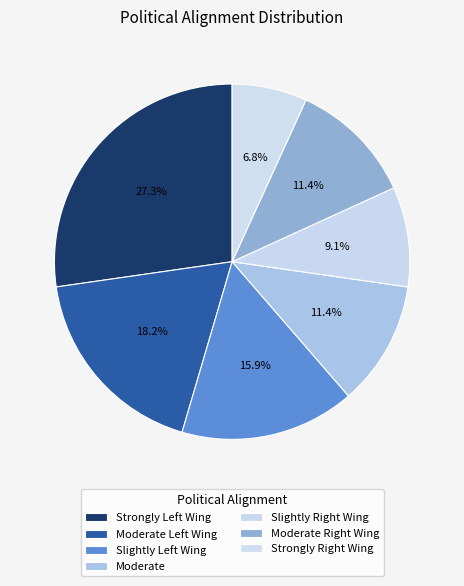

Count the number of slices in the pie.

7